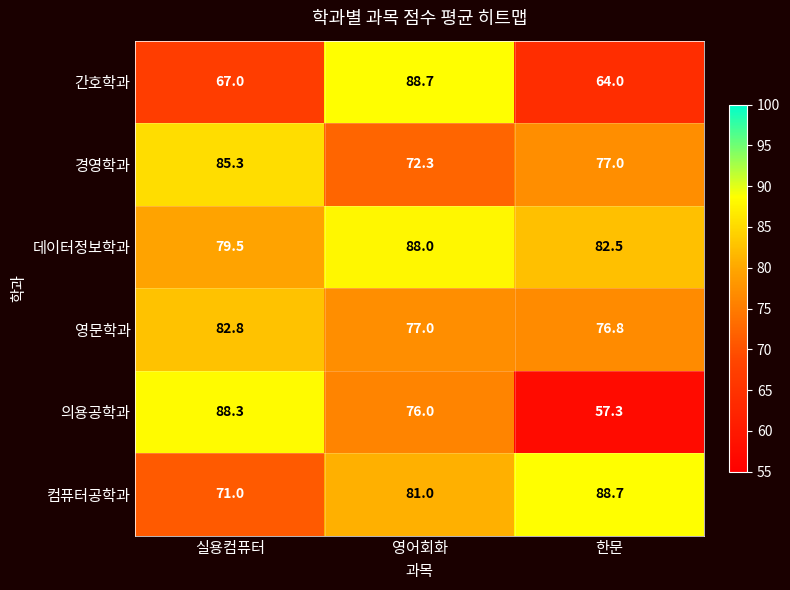

Which category has the lowest value across all series?

한문